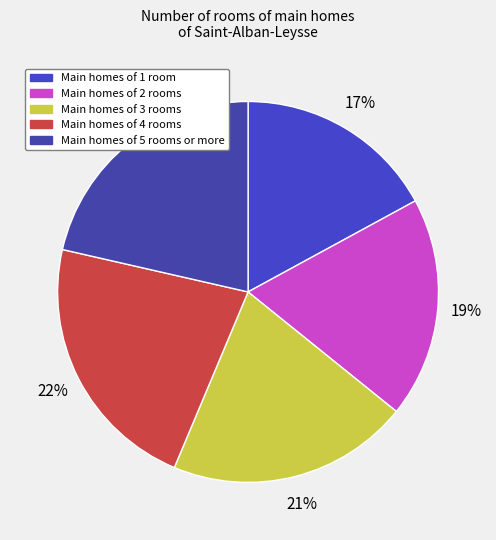

Count the number of slices in the pie.

5